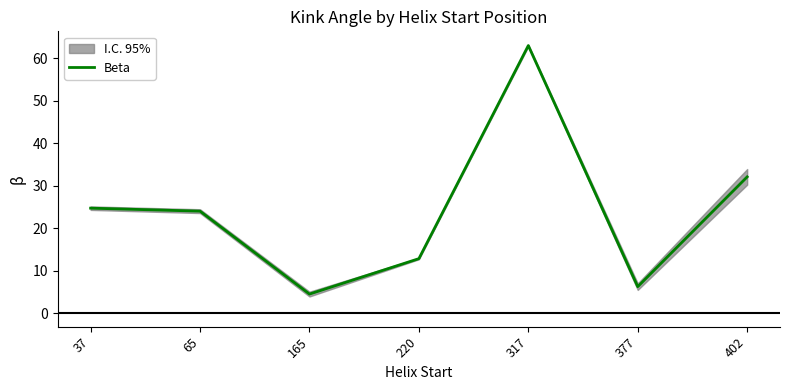

What is the difference between the second highest and minimum values?

27.6